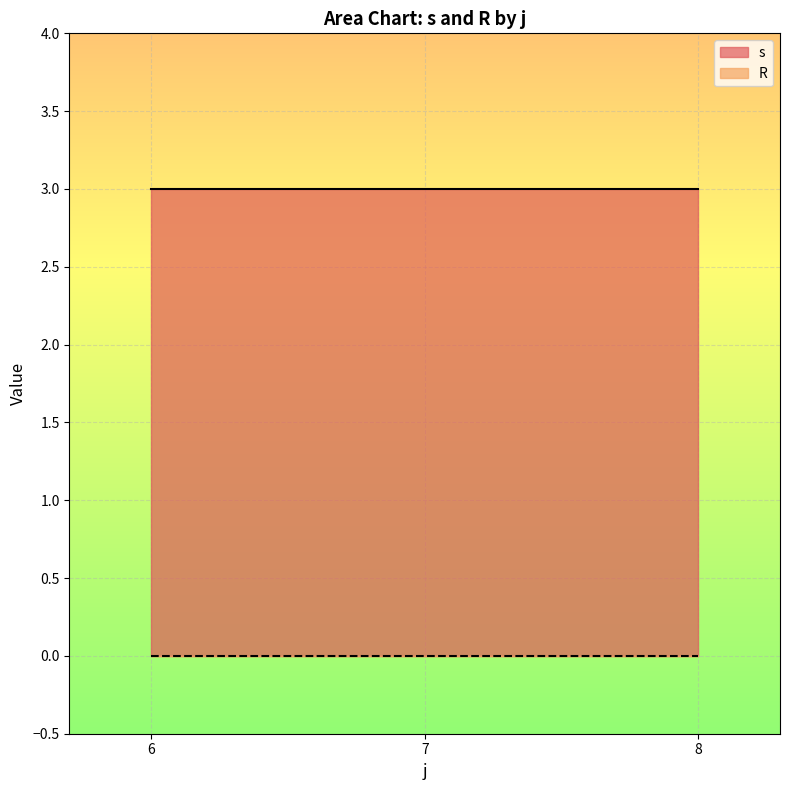

List the series in order of their peak value, lowest first.

R, s